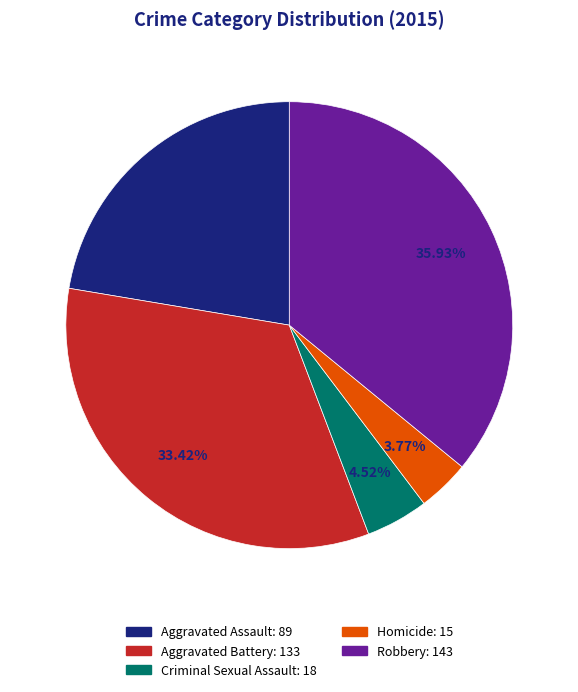

Does Criminal Sexual Assault account for over 50% of the chart?

No